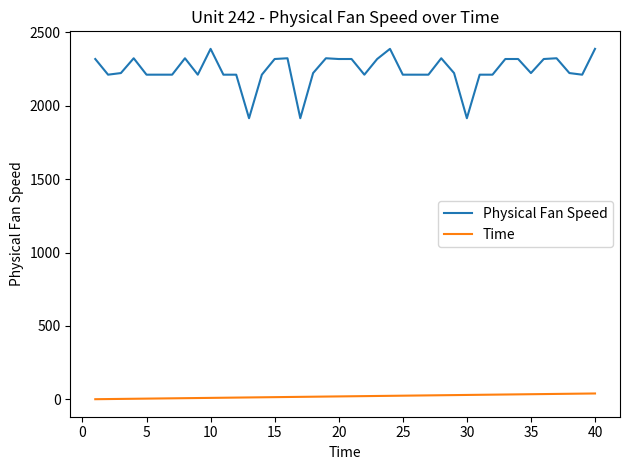

What is the sum of all Physical Fan Speed values?

89700.0